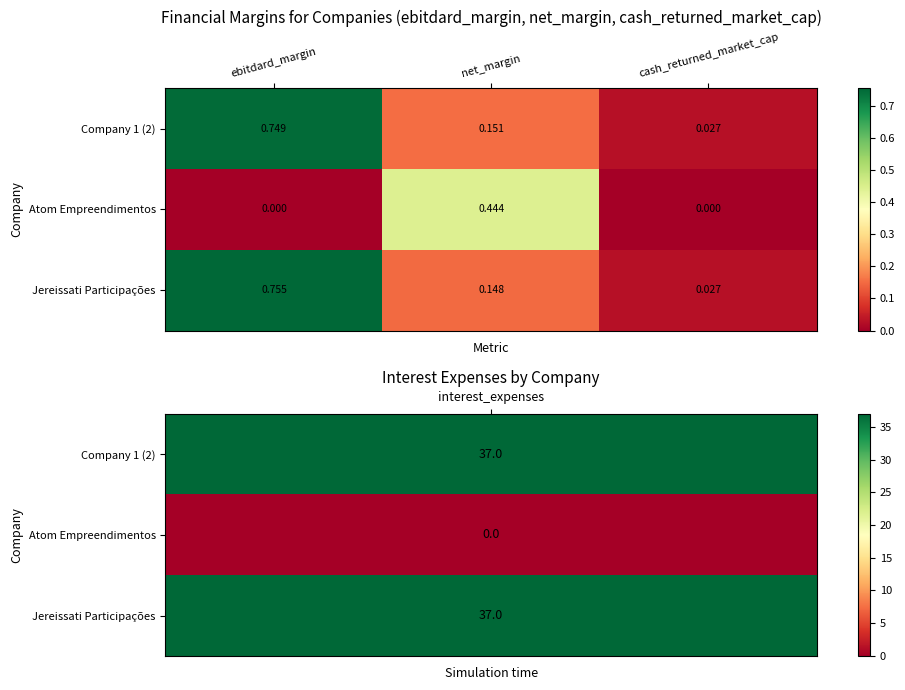

List the labels in order of Company 1 (2) value, smallest first.

cash_returned_market_cap, net_margin, ebitdard_margin